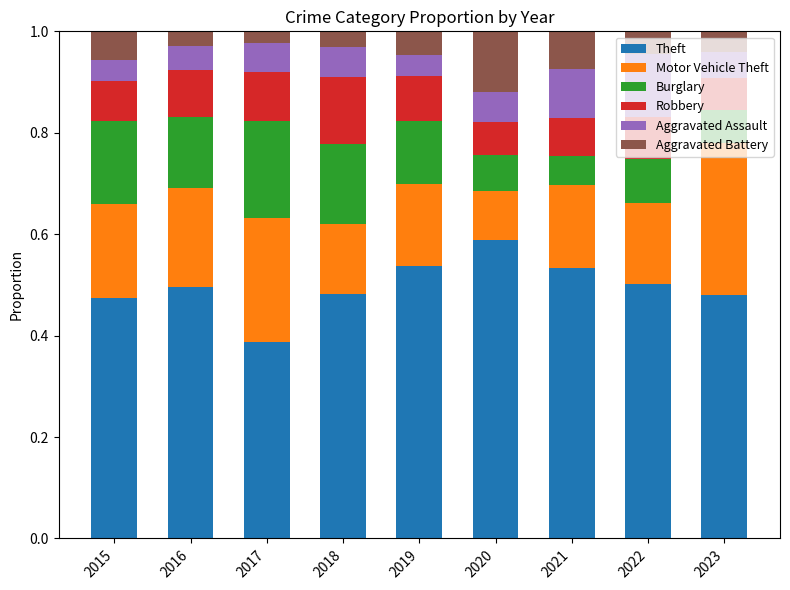

What is the sum of the Theft values at 2022 and 2019?

1.0